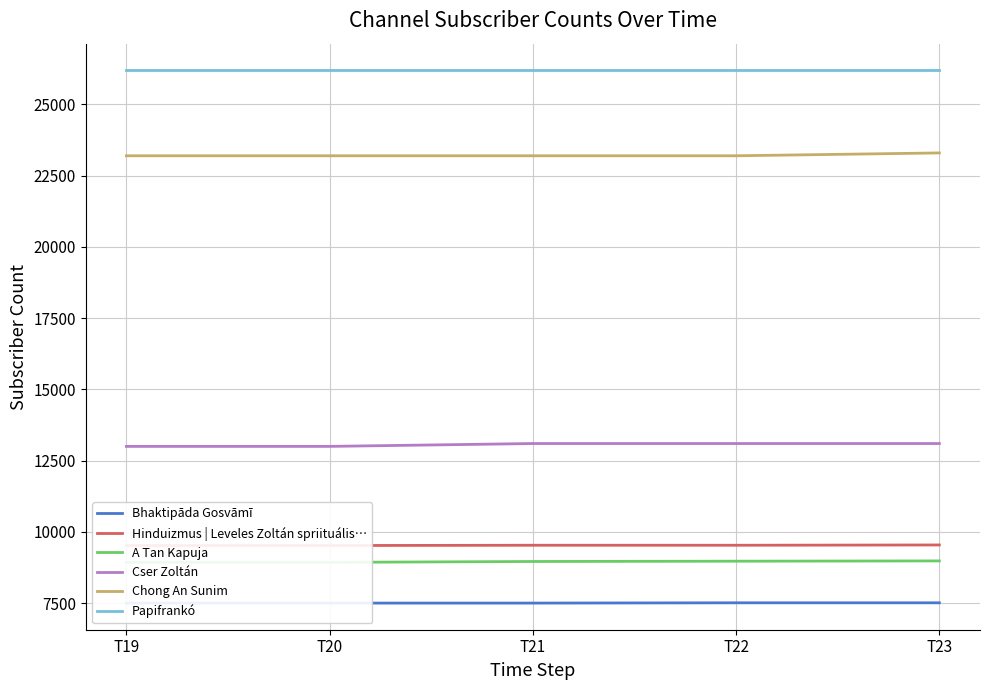

What value does the Papifrankó series have at T21?

26200